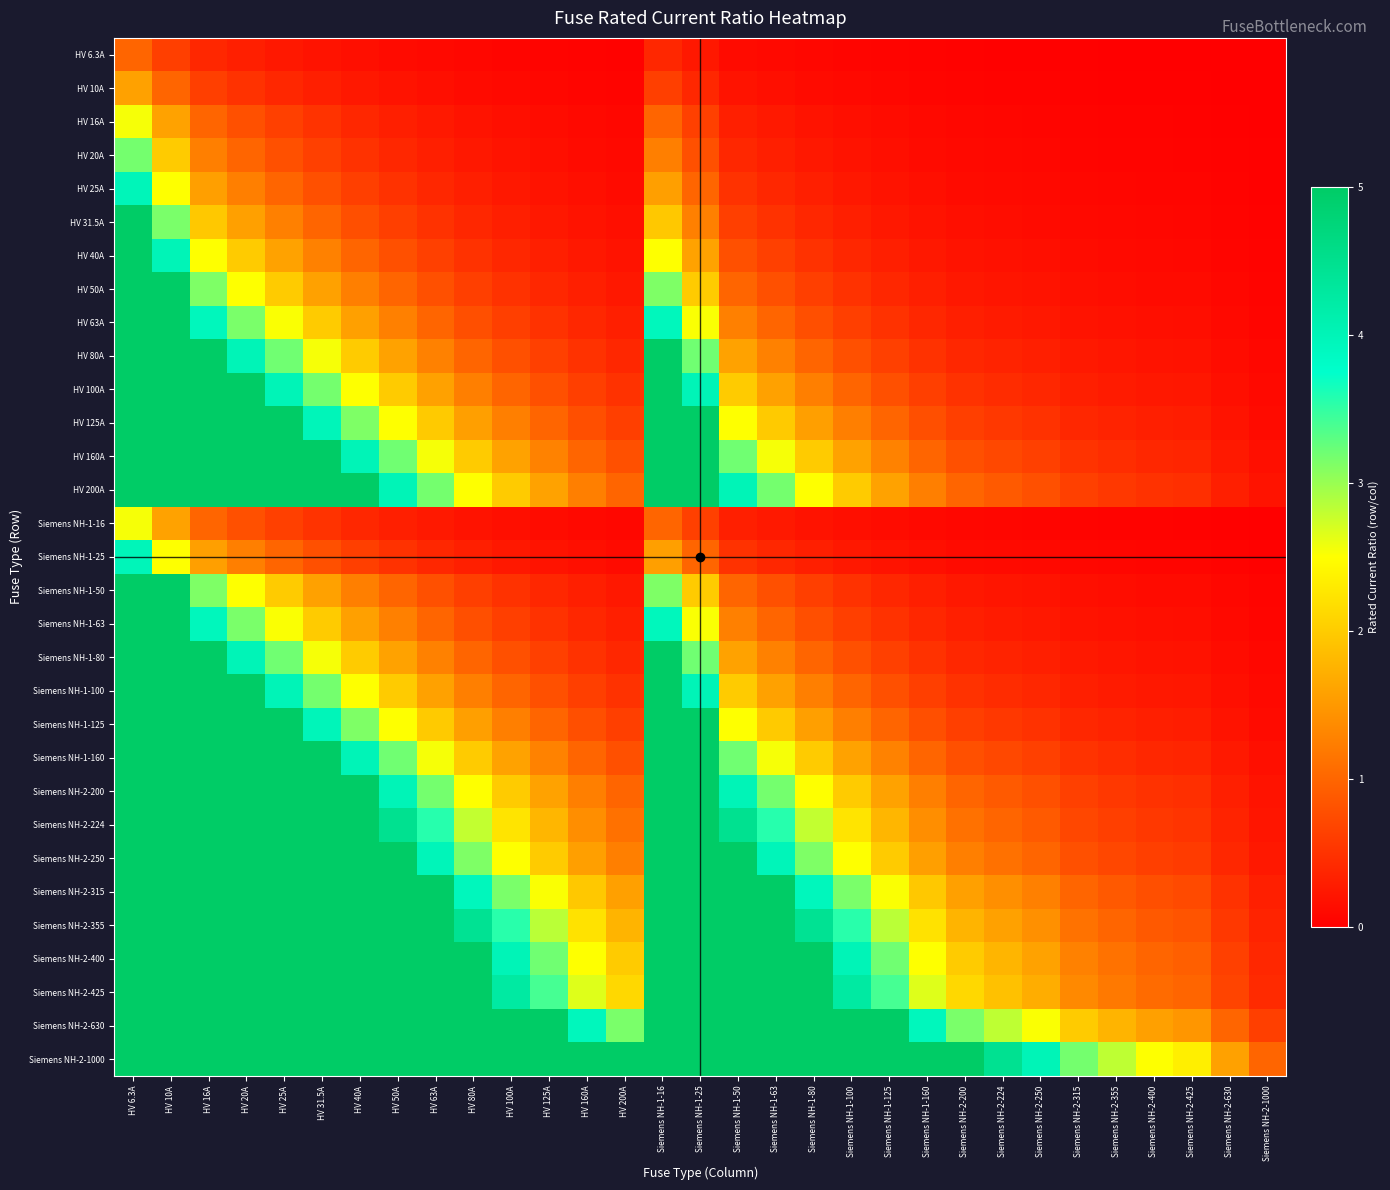

At which category is the sum across all series the highest?

HV 6.3A